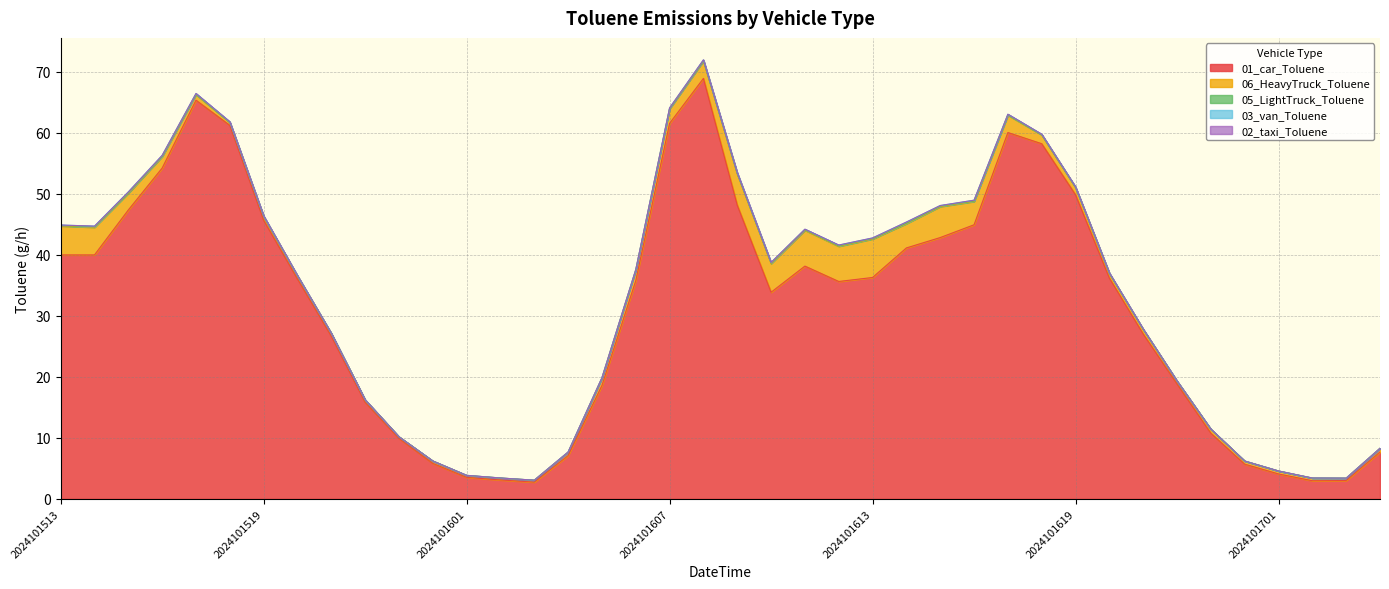

What is the spread (max minus min) of values at 2024101609?

48.1